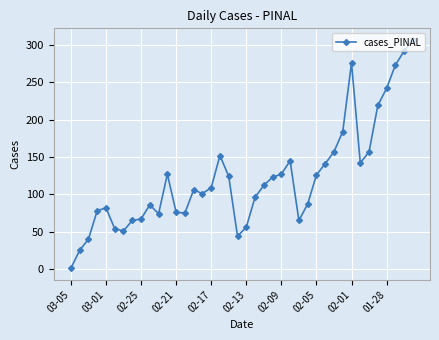

What is the difference between the second highest and minimum values?

291